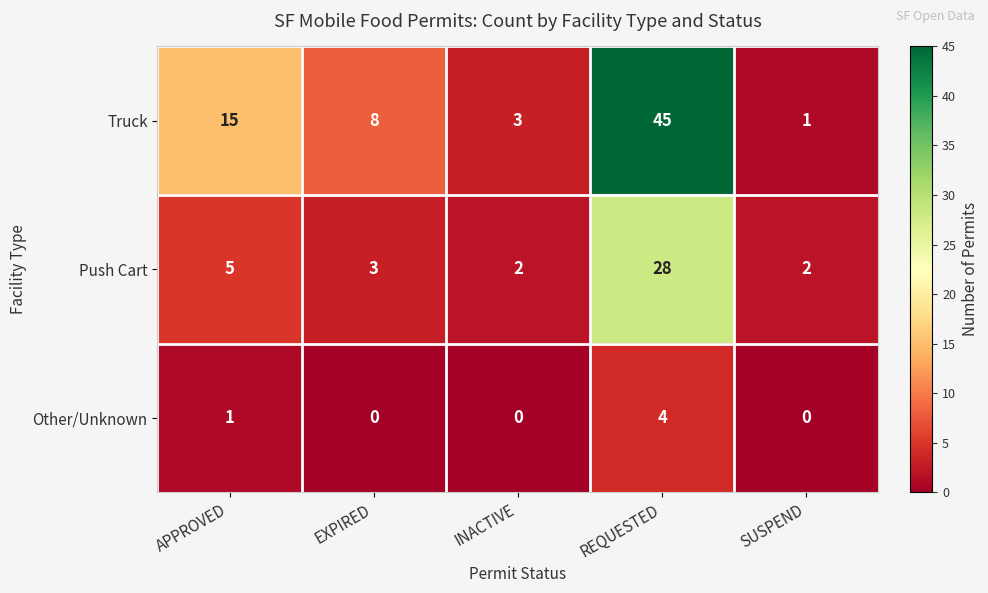

Is the value of Other/Unknown at EXPIRED greater than the value of Truck at REQUESTED?

No